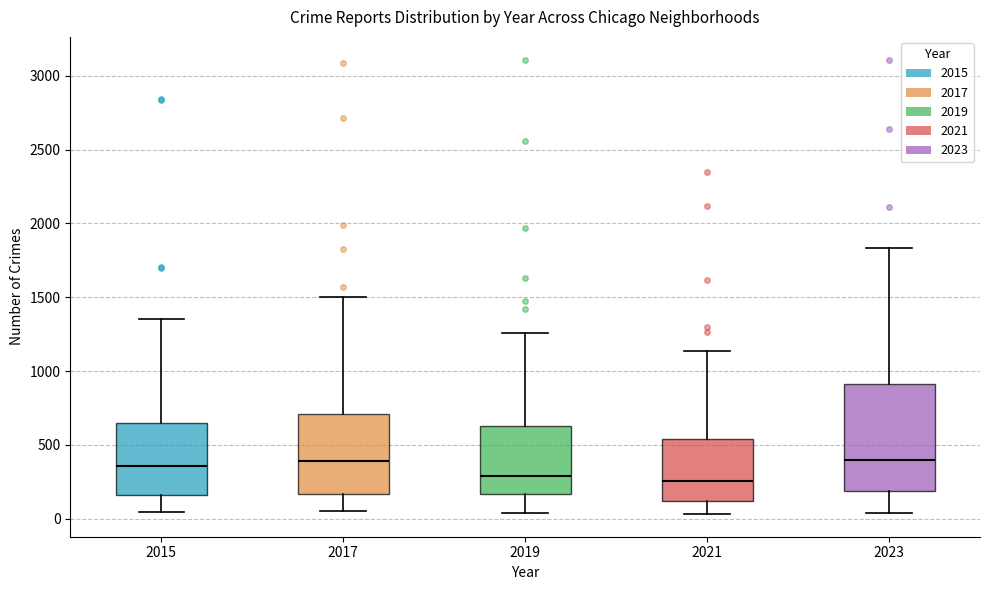

Reading left to right, transcribe this box plot: for each box, give where its median line is, the range the box spans, and where its two whiskers end, as read against the y-axis. The values are not printed on the chart, so give them approximately, as read against the axis.

2015: median 350, box 150 to 650, whiskers 50 to 1350
2017: median 400, box 150 to 700, whiskers 50 to 1500
2019: median 300, box 150 to 650, whiskers 50 to 1250
2021: median 250, box 100 to 550, whiskers 50 to 1150
2023: median 400, box 200 to 900, whiskers 50 to 1850